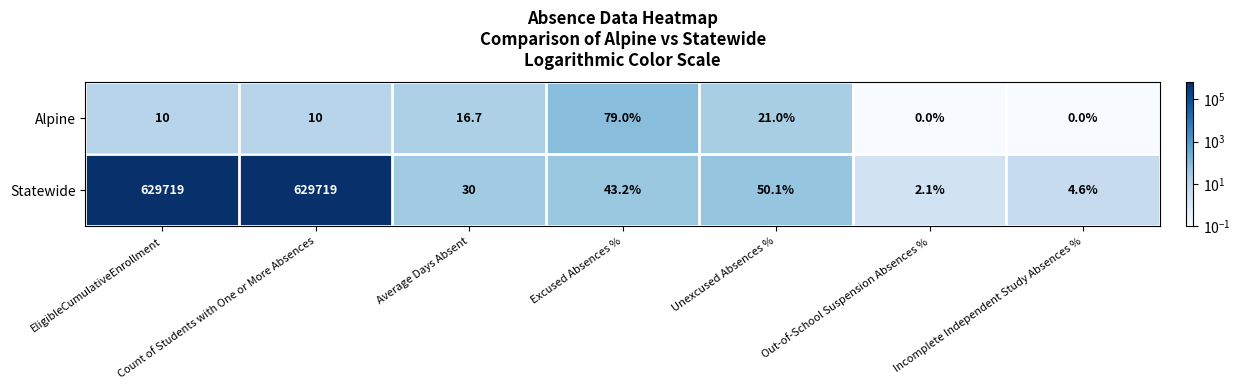

How many categories are shown in the chart?

7